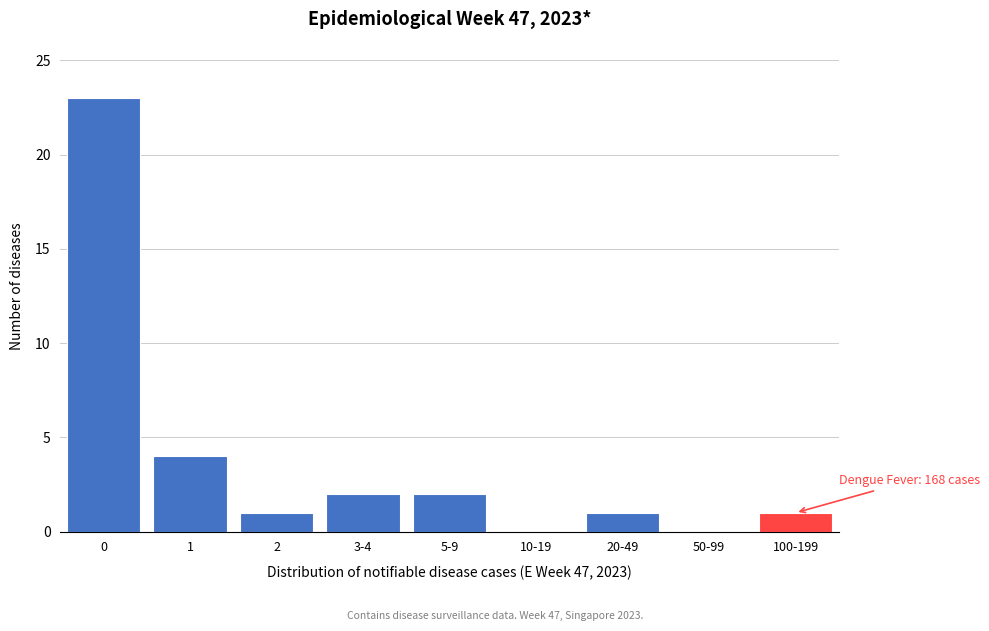

Reading right to left, transcribe all the data shown in this chart.

100-199=1	50-99=0	20-49=1	10-19=0	5-9=2	3-4=2	2=1	1=4	0=23